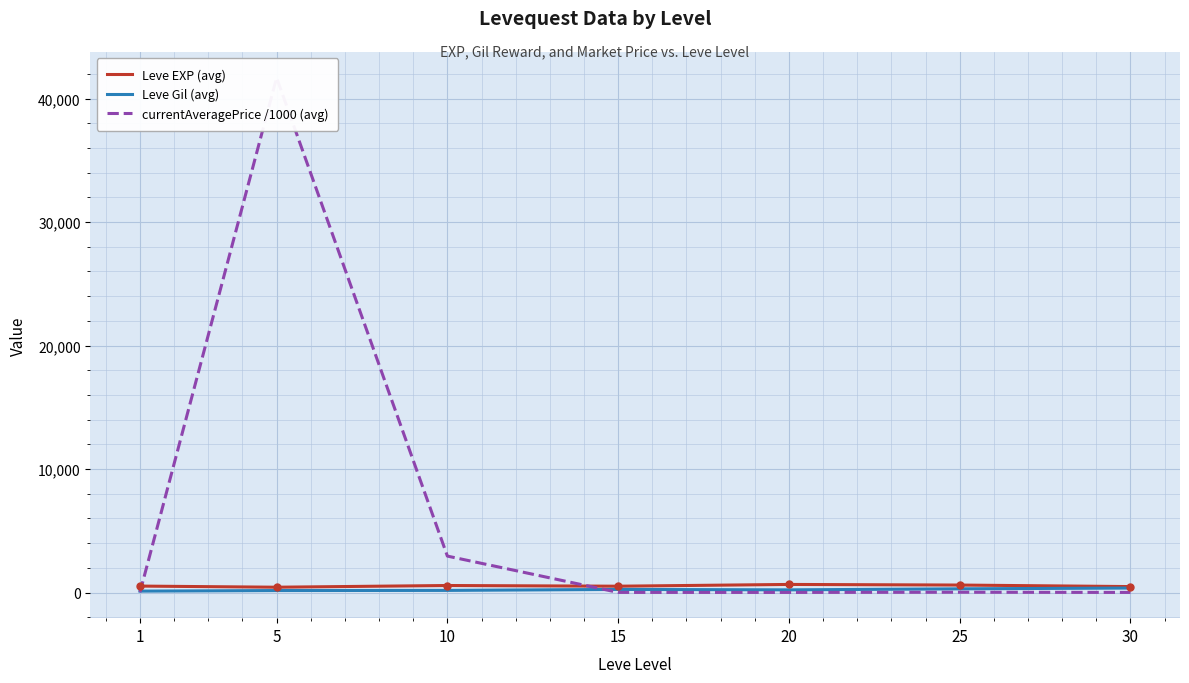

How many lines are shown in the chart?

3